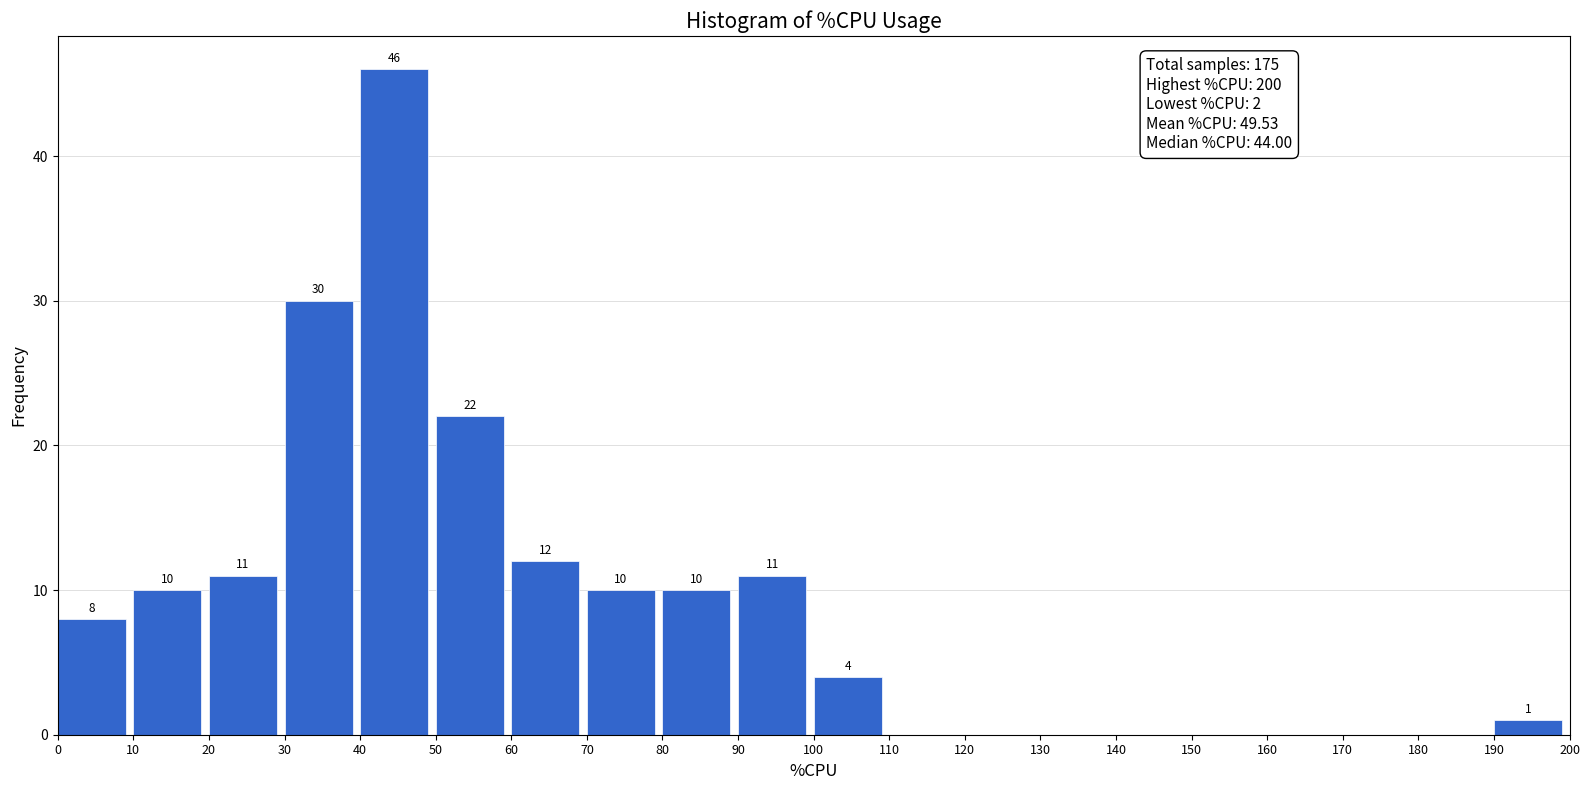

Which range on the x-axis has the tallest bar?

40 to 50